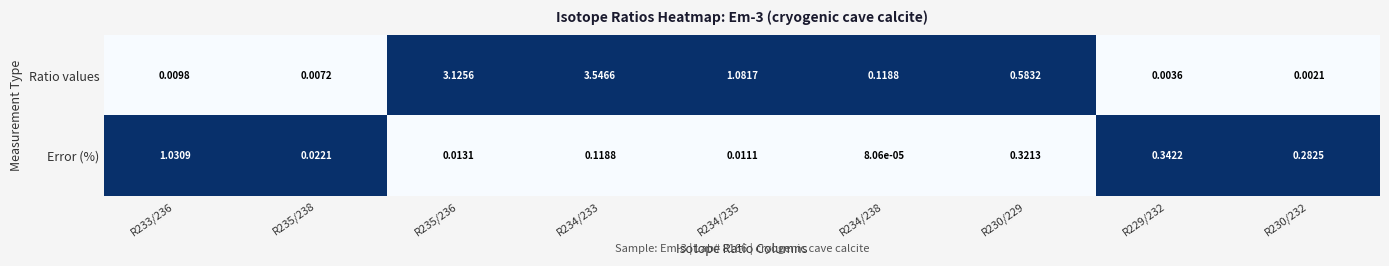

How many series are shown in this chart?

2